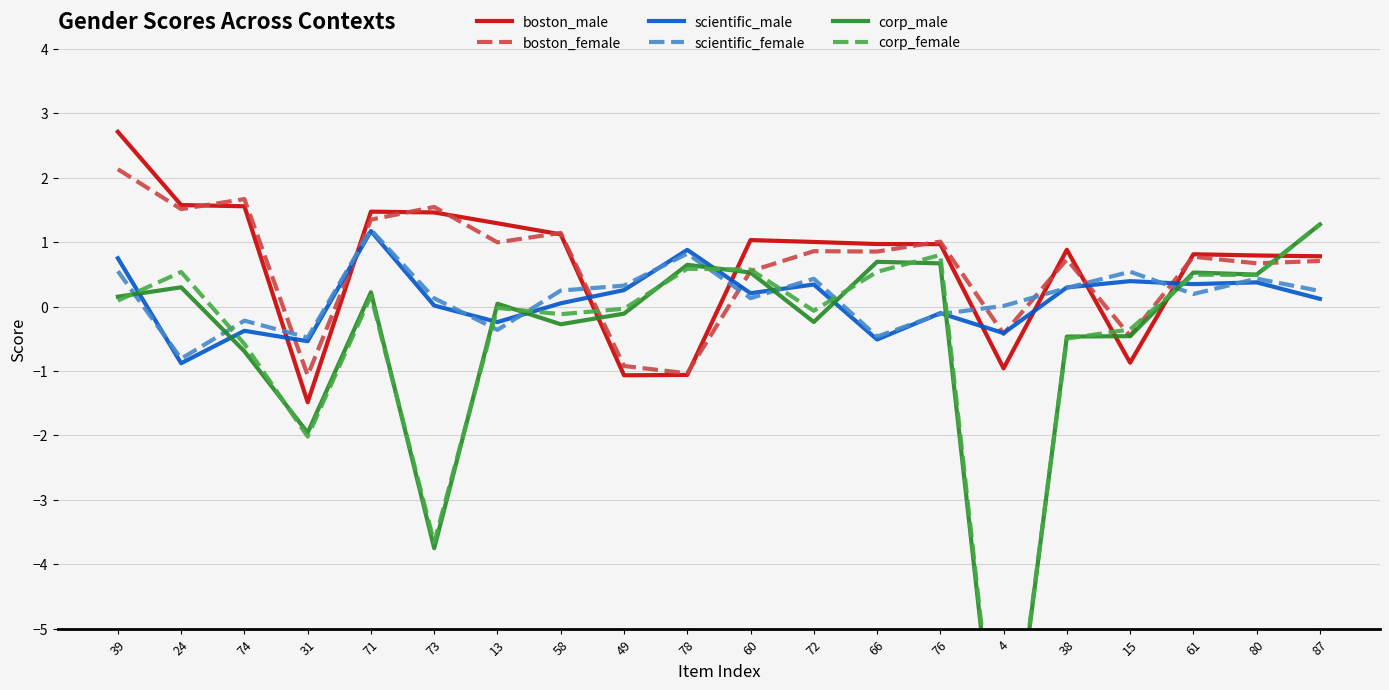

How many data points in scientific_male are less than 0?

7